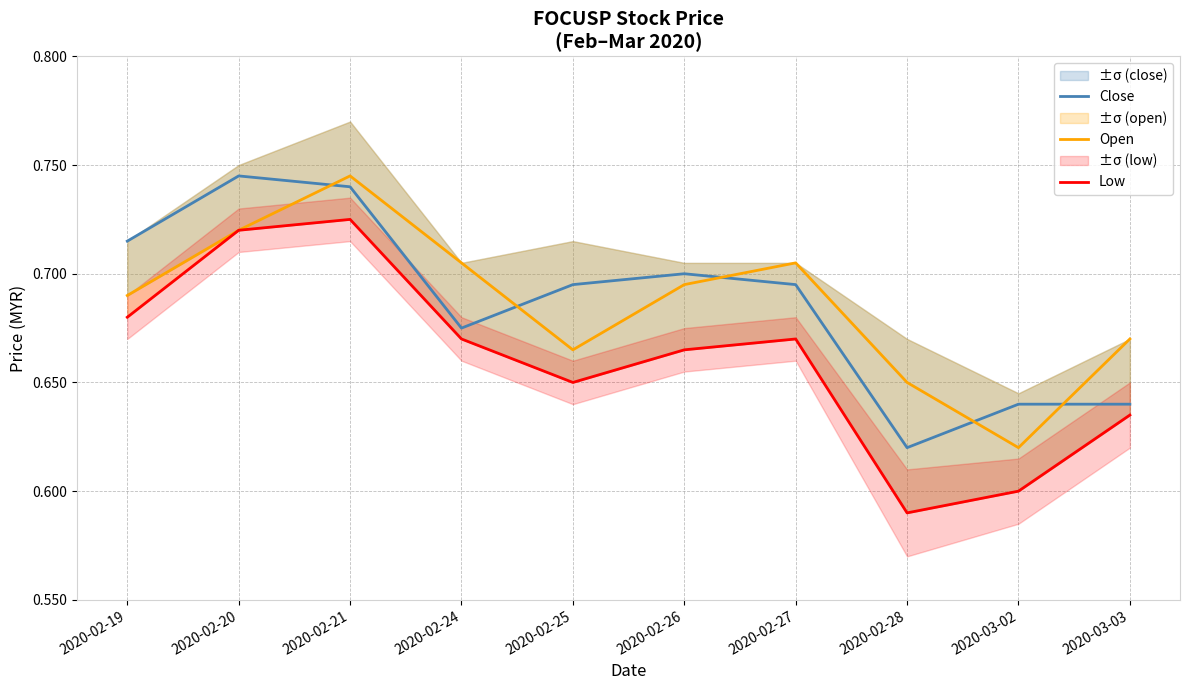

Where is the first local minimum for Open?

2020-02-25